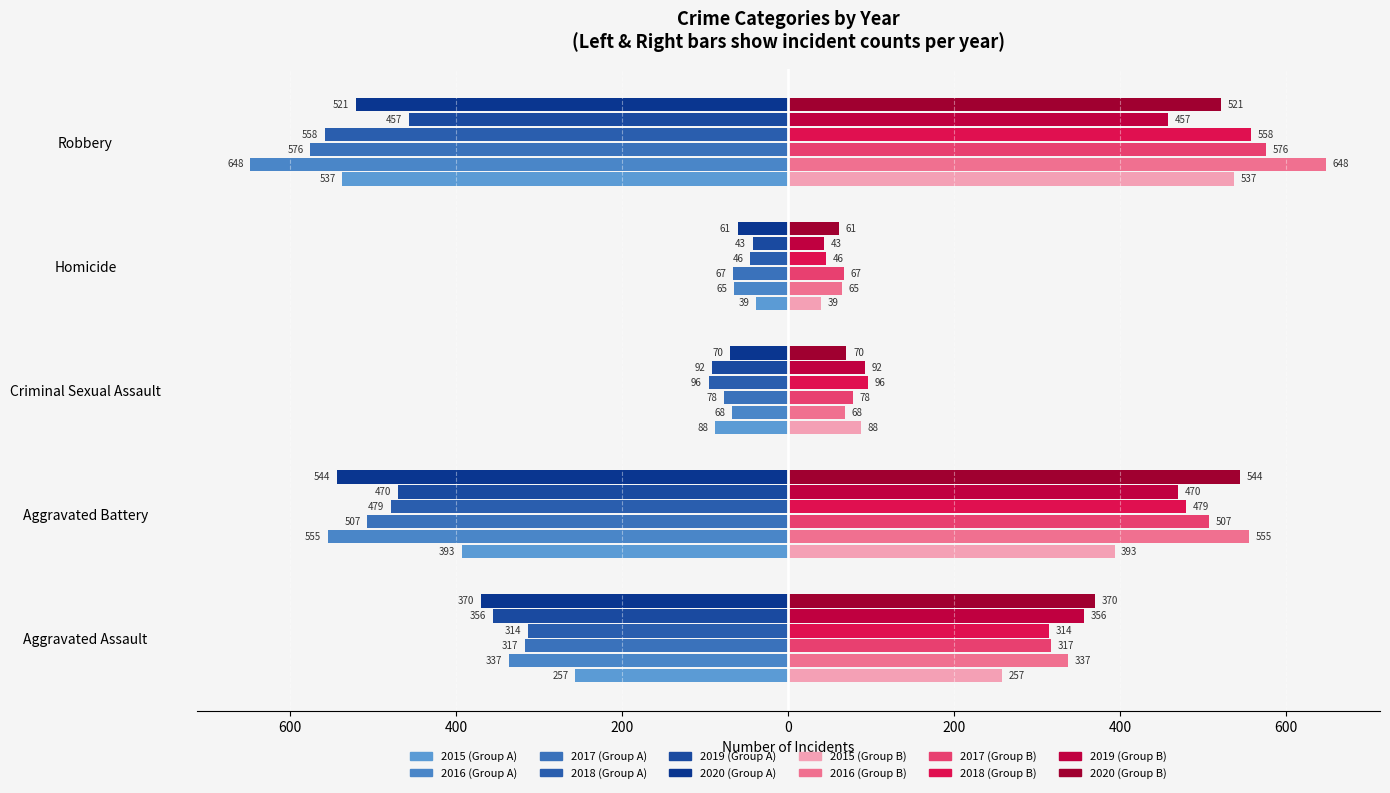

Which has a higher value, Homicide or Criminal Sexual Assault?

Homicide